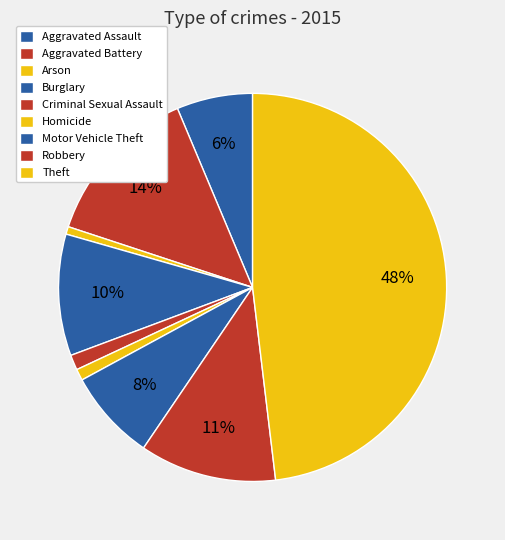

True or false: Aggravated Assault accounts for 20% of the total.

False